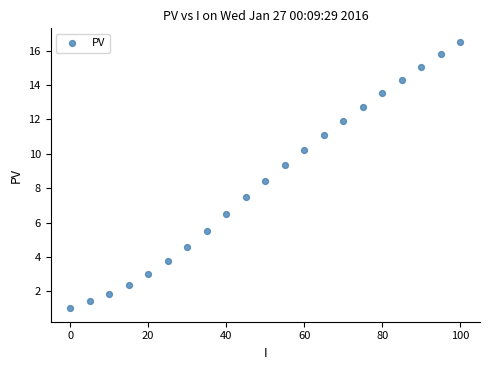

What is the range of Y values (max minus min)?

15.5